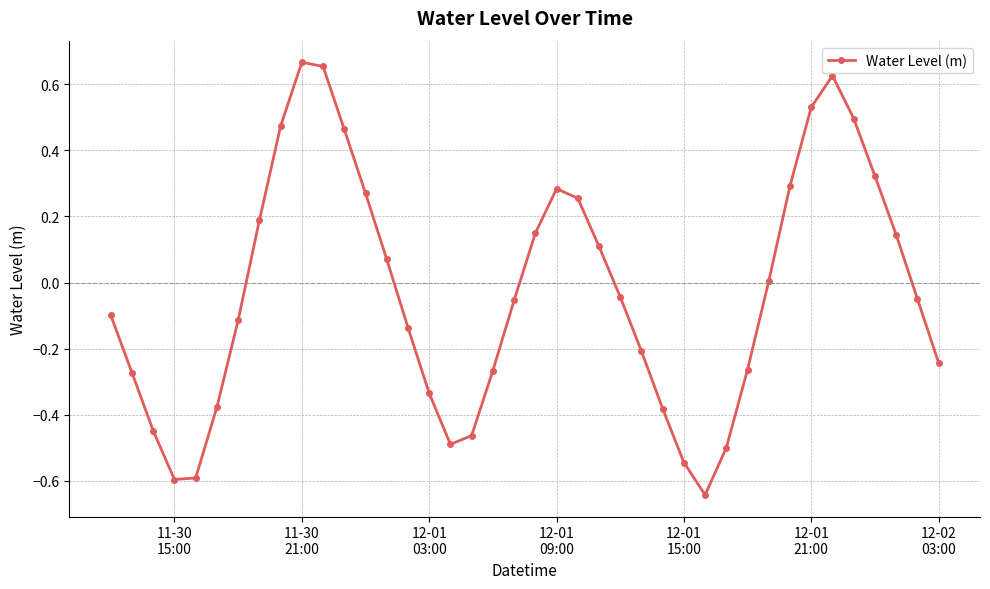

How many interior local valleys (lower than both neighbors) does the data have?

3